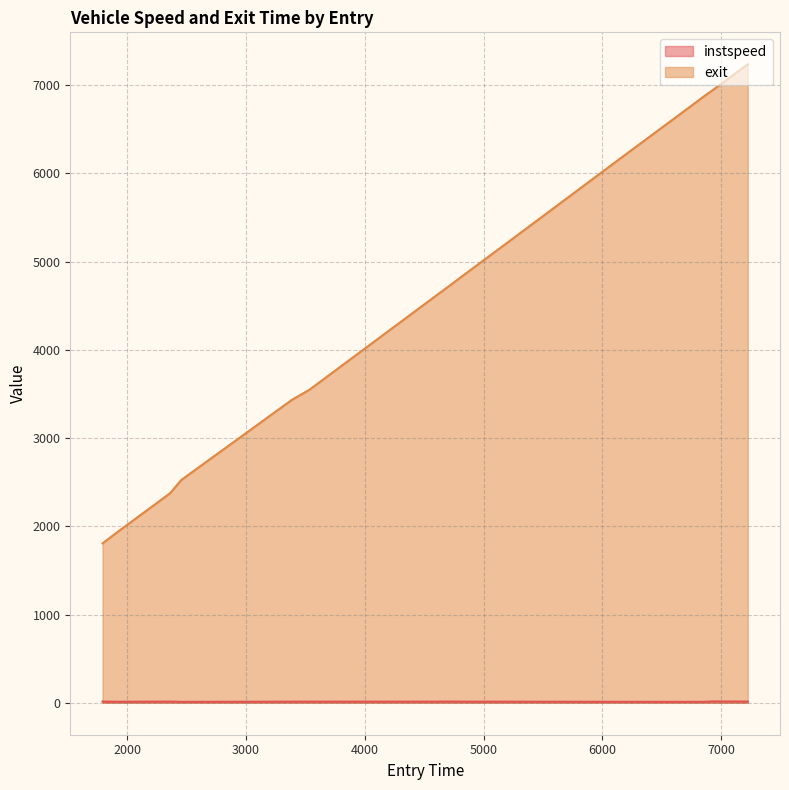

True or false: exit and instspeed intersect in this chart.

False